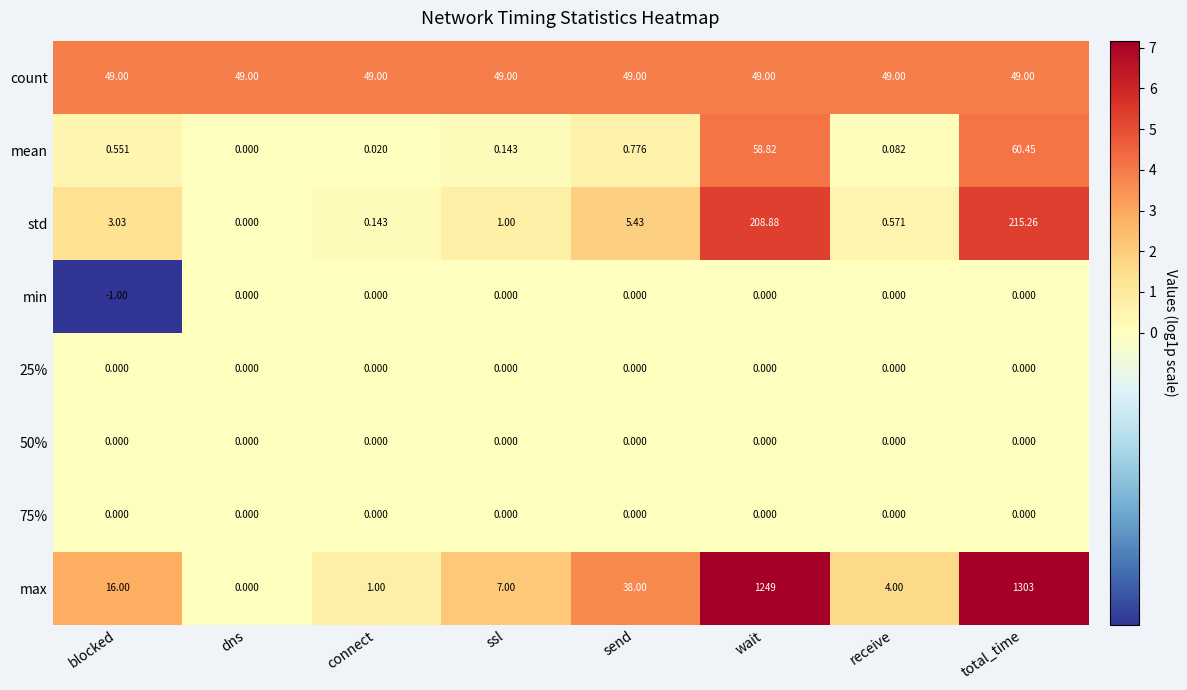

At which category is the sum across all series the highest?

total_time